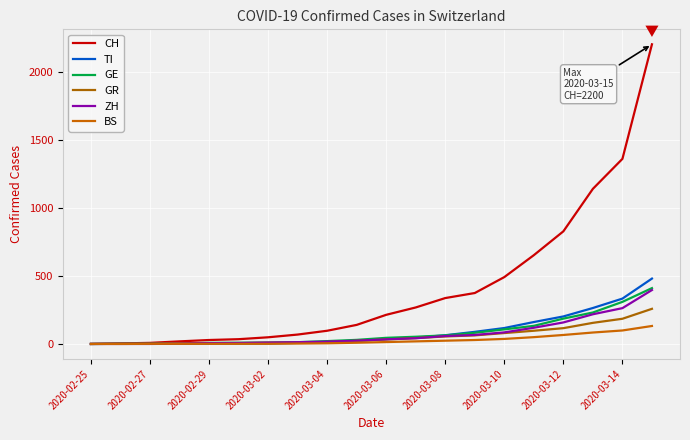

How many lines are shown in the chart?

6